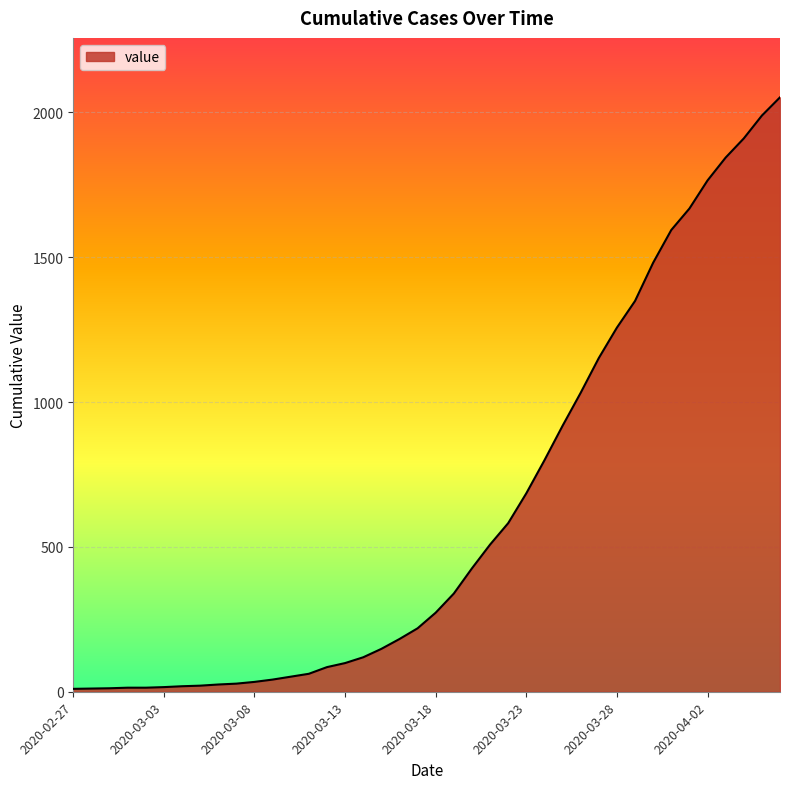

What is the greatest value displayed?

2052